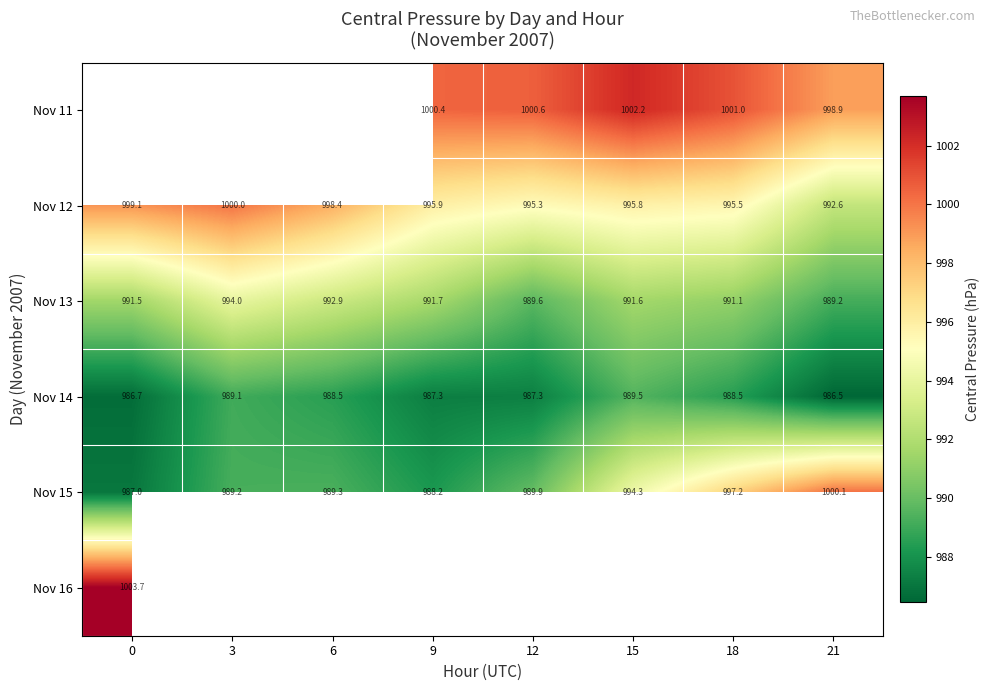

Is it true that row_0 equals 470.2 at 15?

False